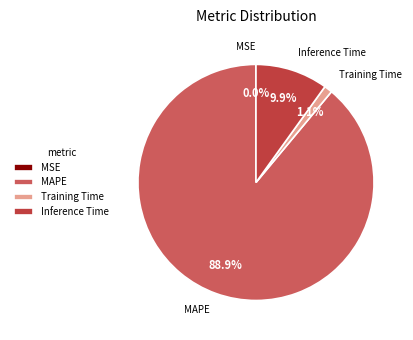

To the nearest percent, what is the average slice percentage?

25%